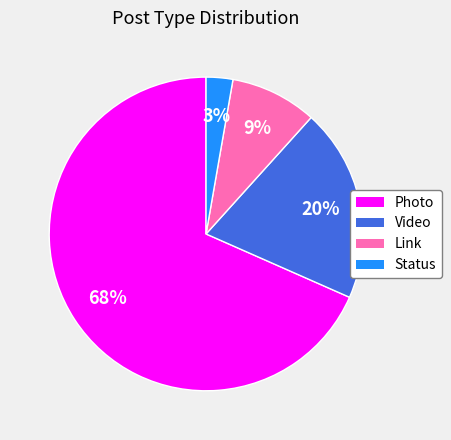

Rank the categories by value from lowest to highest.

Status, Link, Video, Photo